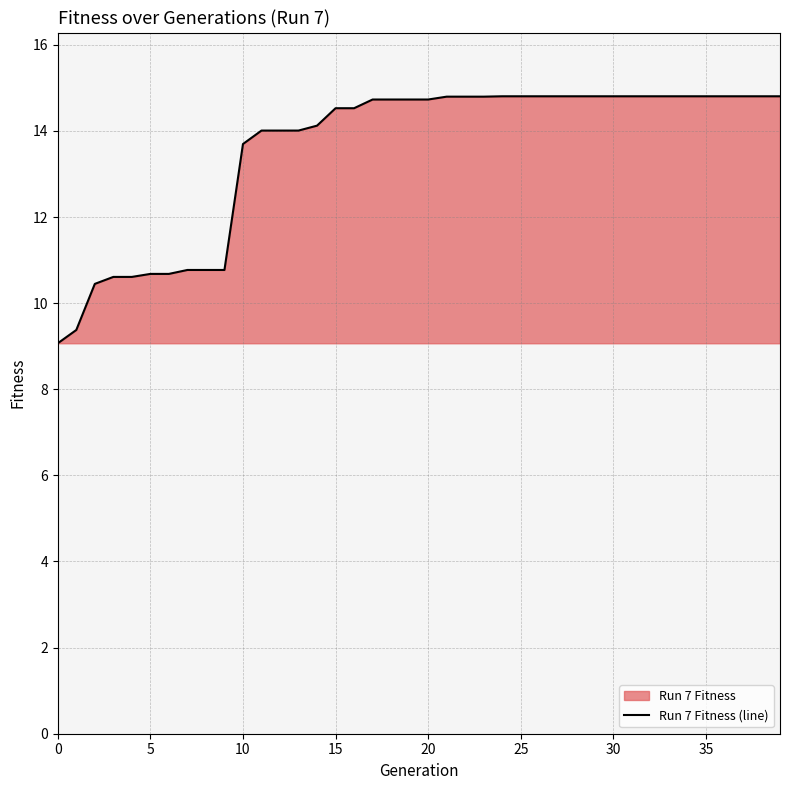

How many data points are less than 14?

11